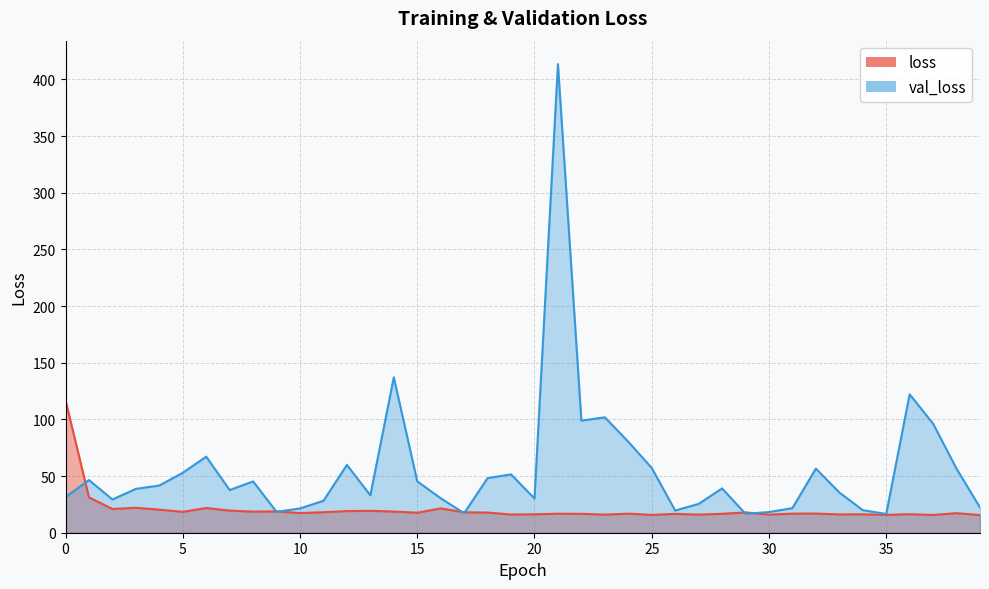

What is the sum of the val_loss values at 17 and 10?

38.6